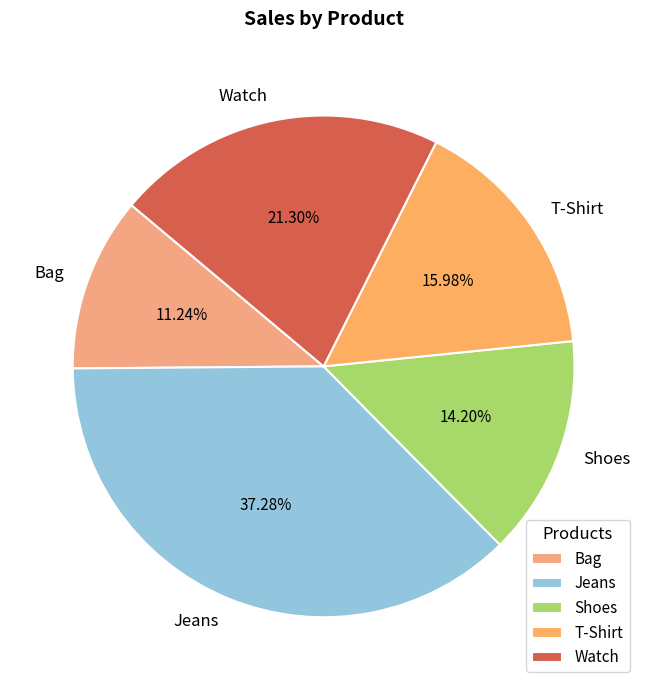

The Watch slice represents 21% of the pie. True or false?

True